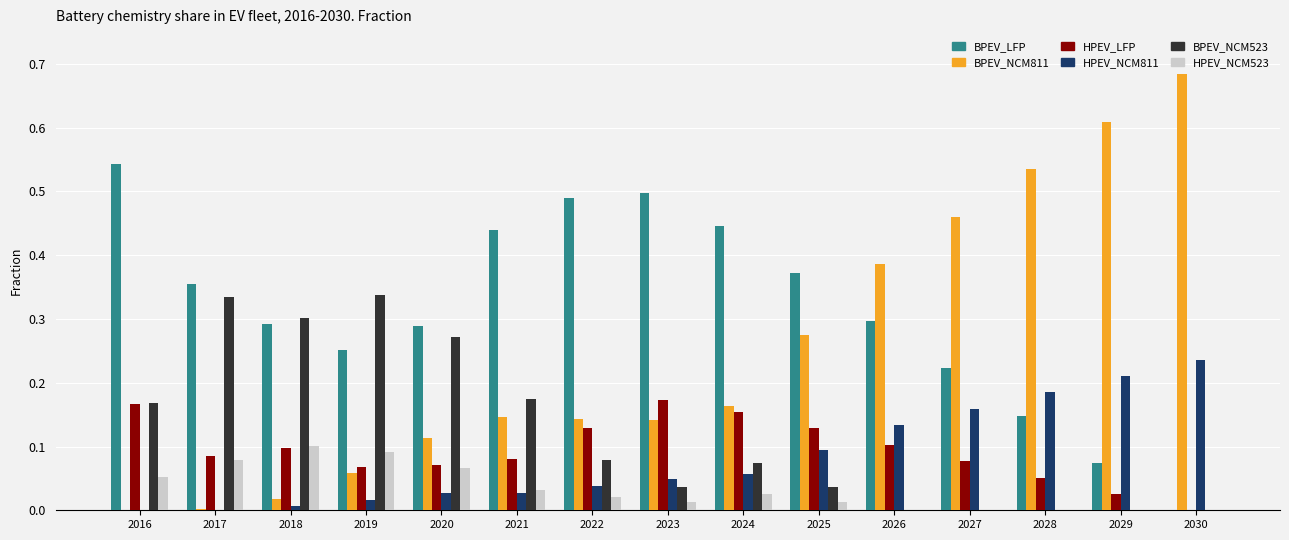

Which series has the largest total across all categories?

BPEV_LFP